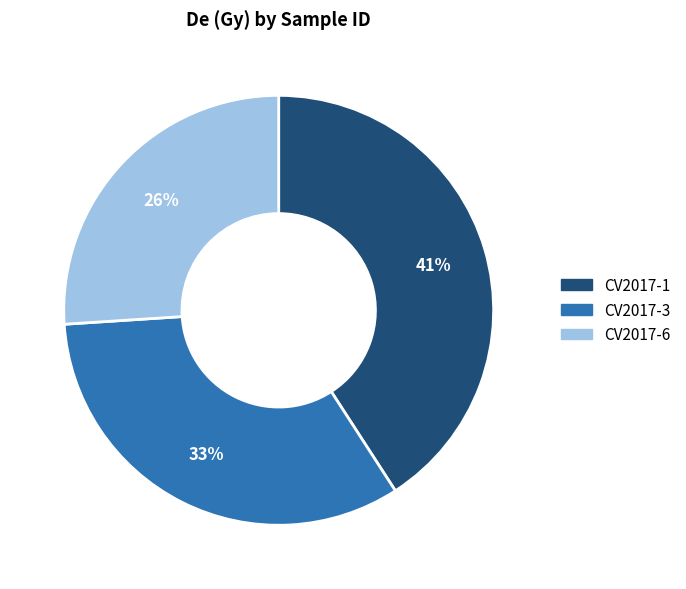

How many segments does this pie chart have?

3